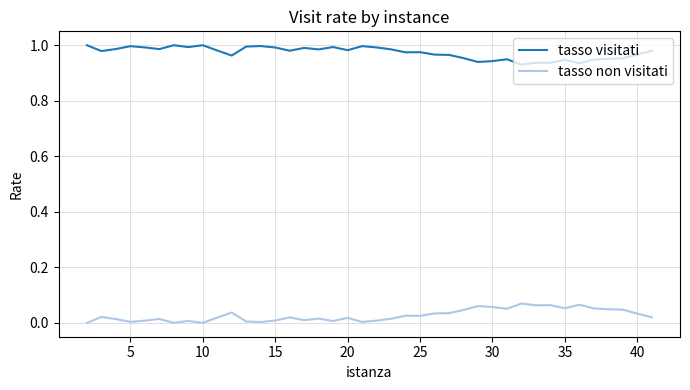

In tasso non visitati, how many points are lower than both neighbors (excluding endpoints)?

11